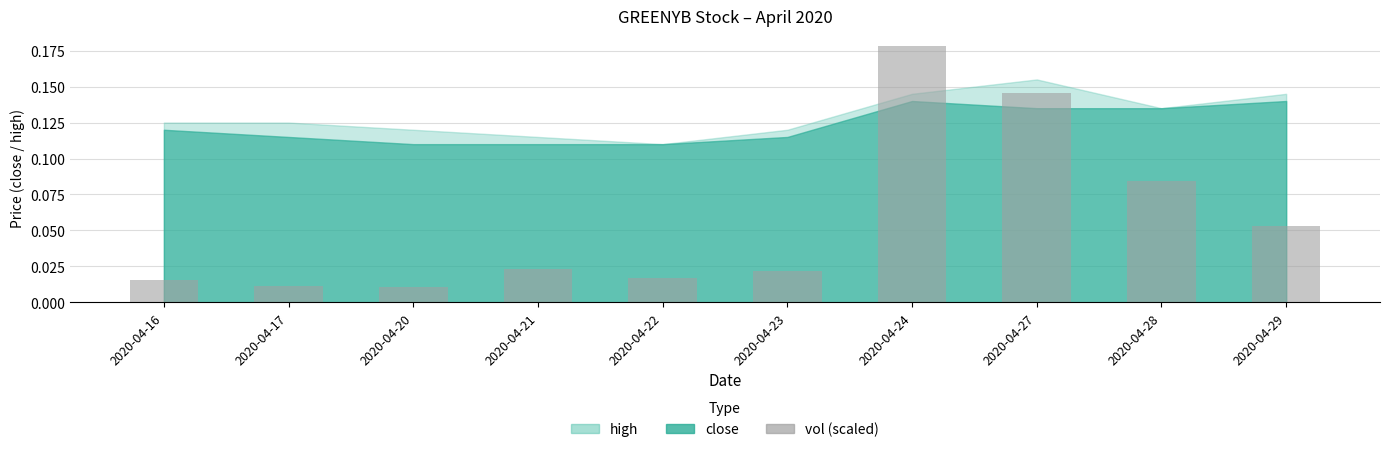

How many bars are there in total?

10